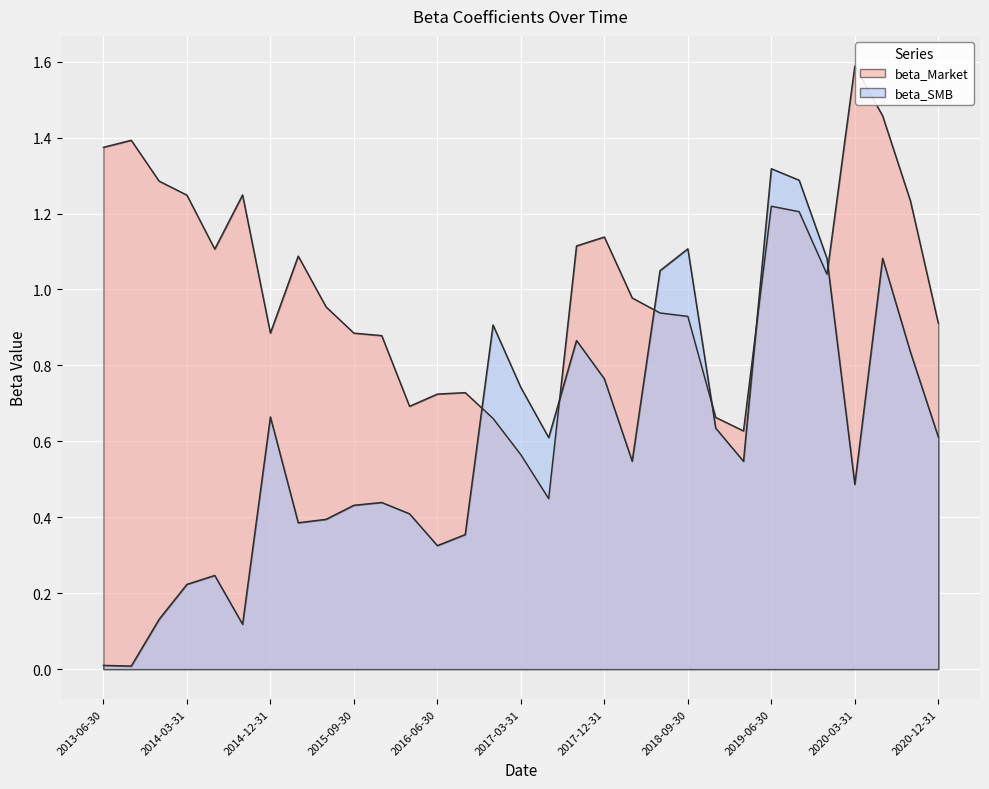

What is the sum of all beta_Market values?

31.2